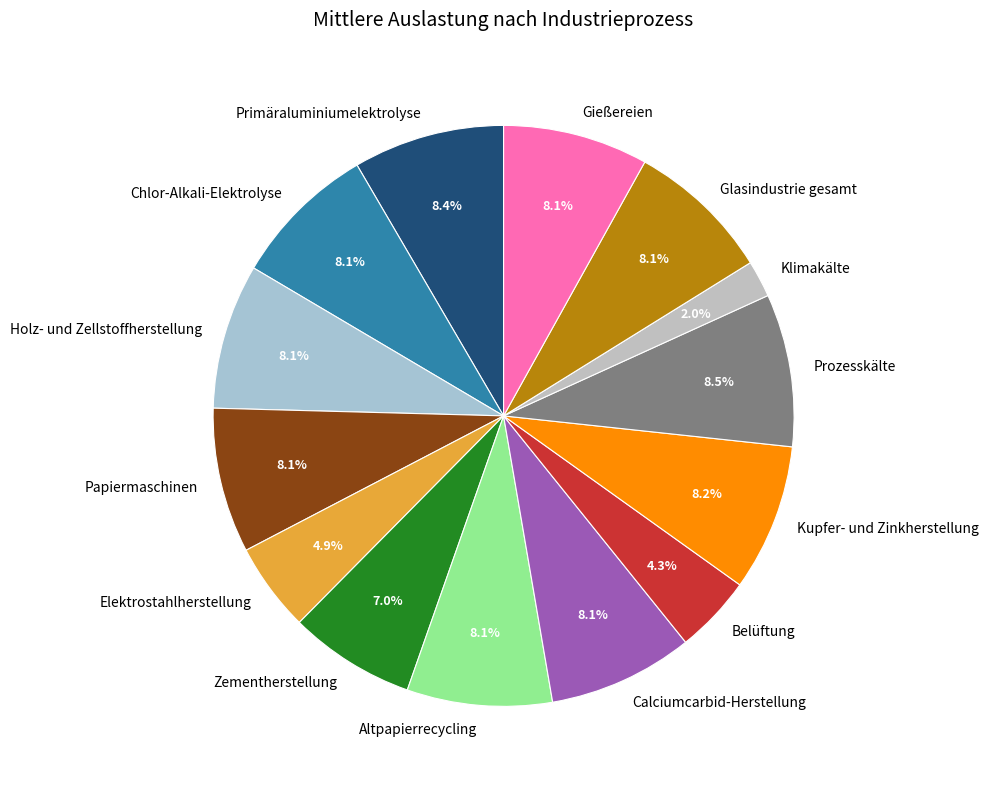

Count the number of slices in the pie.

14